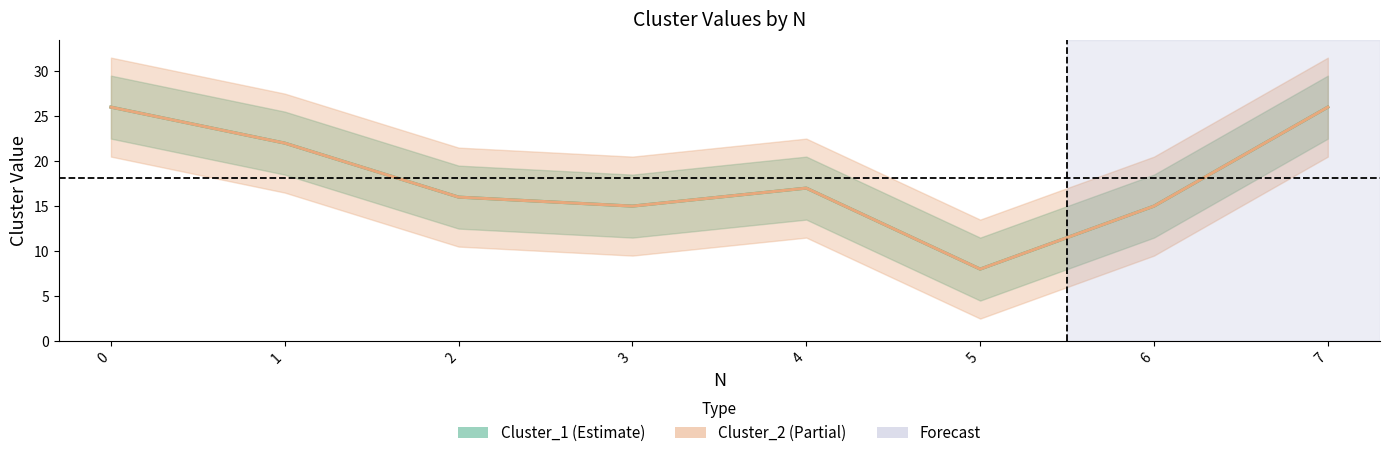

At 3, list the series in order from largest to smallest.

Cluster_1, Cluster_2